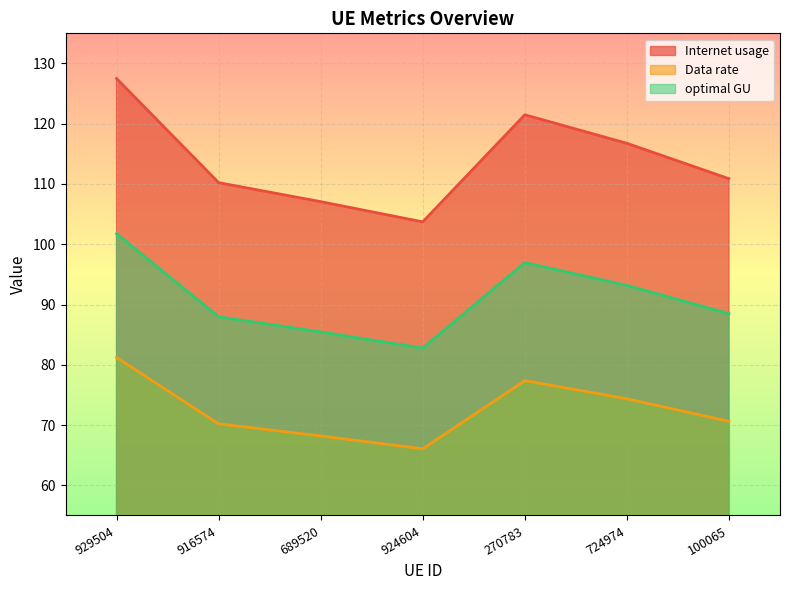

In Data rate, how many points are higher than both neighbors (excluding endpoints)?

1